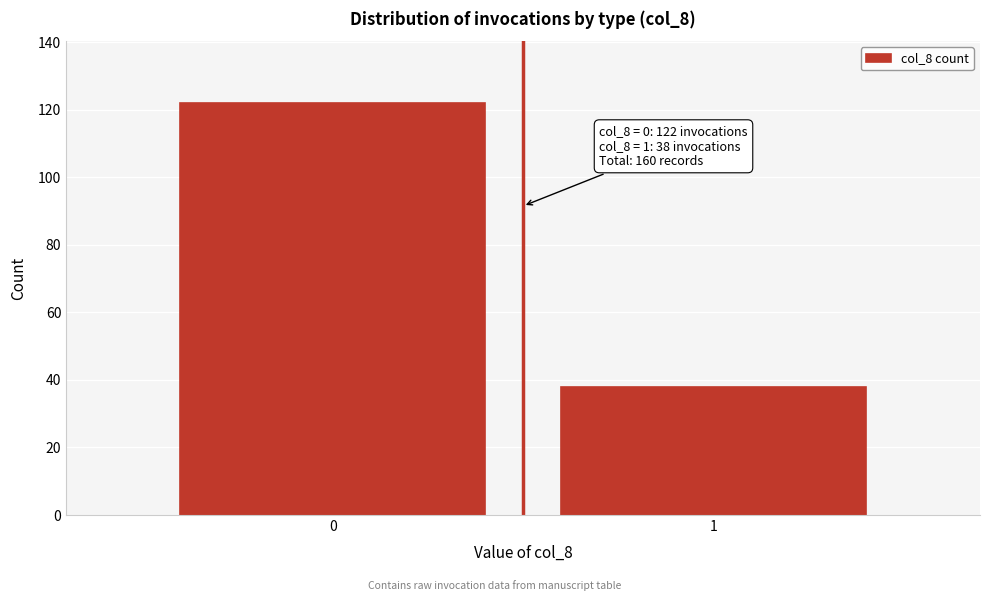

Reading right to left, transcribe all the data shown in this chart.

1=38	0=122